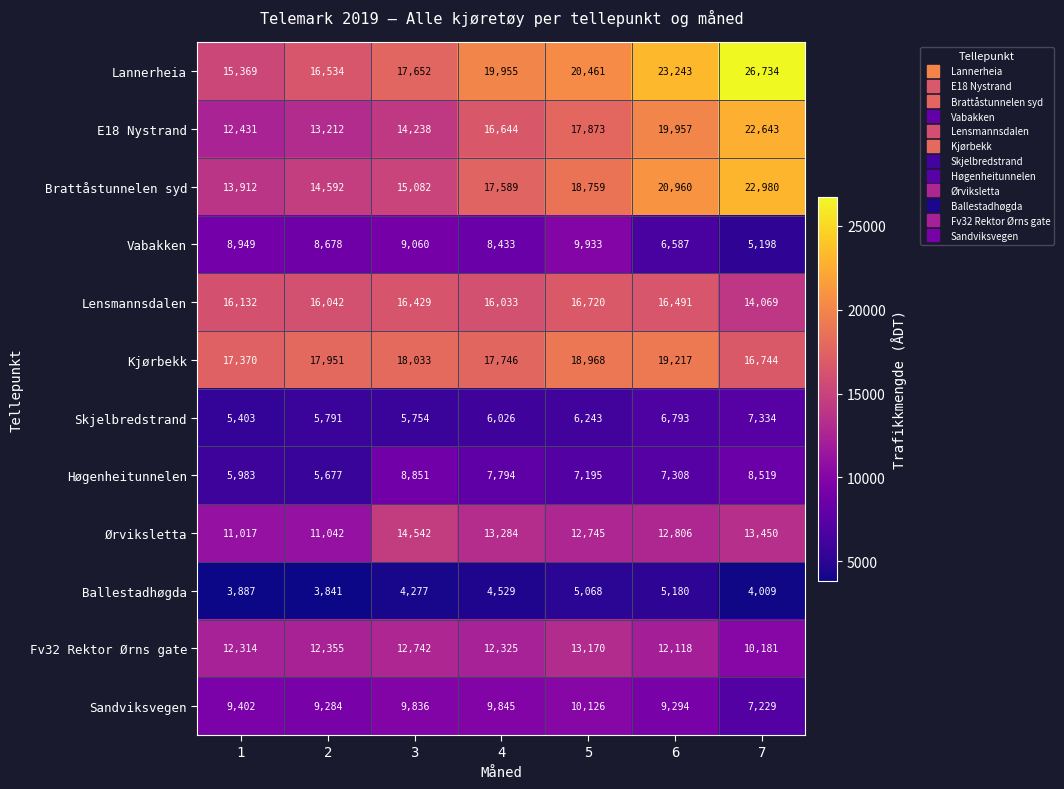

At which label does Ørviksletta first exceed 12806?

3